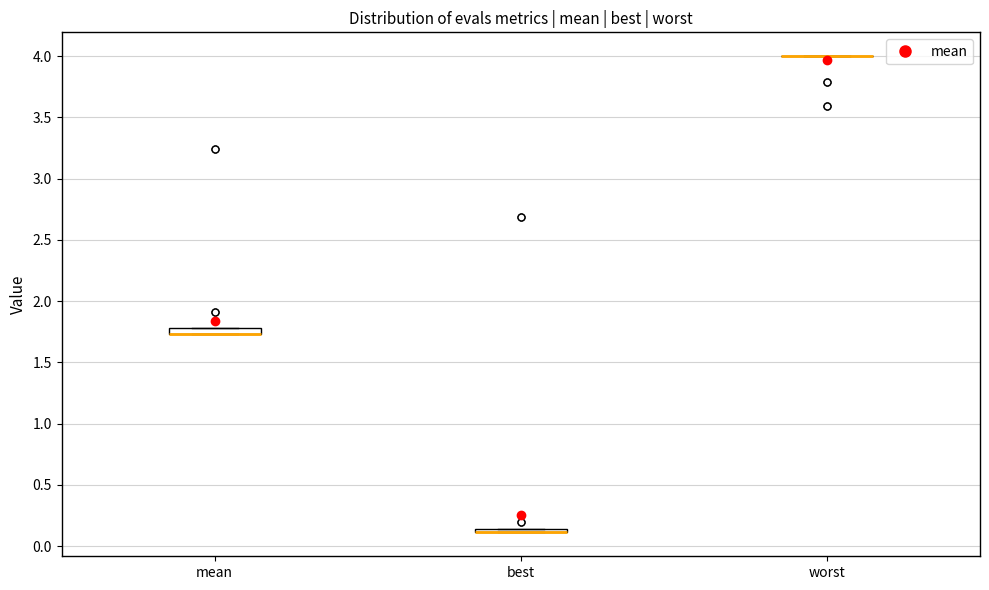

Where is the upper edge of the box for best on the y-axis? The values are not printed on the chart, so give them approximately, as read against the axis.

0.15